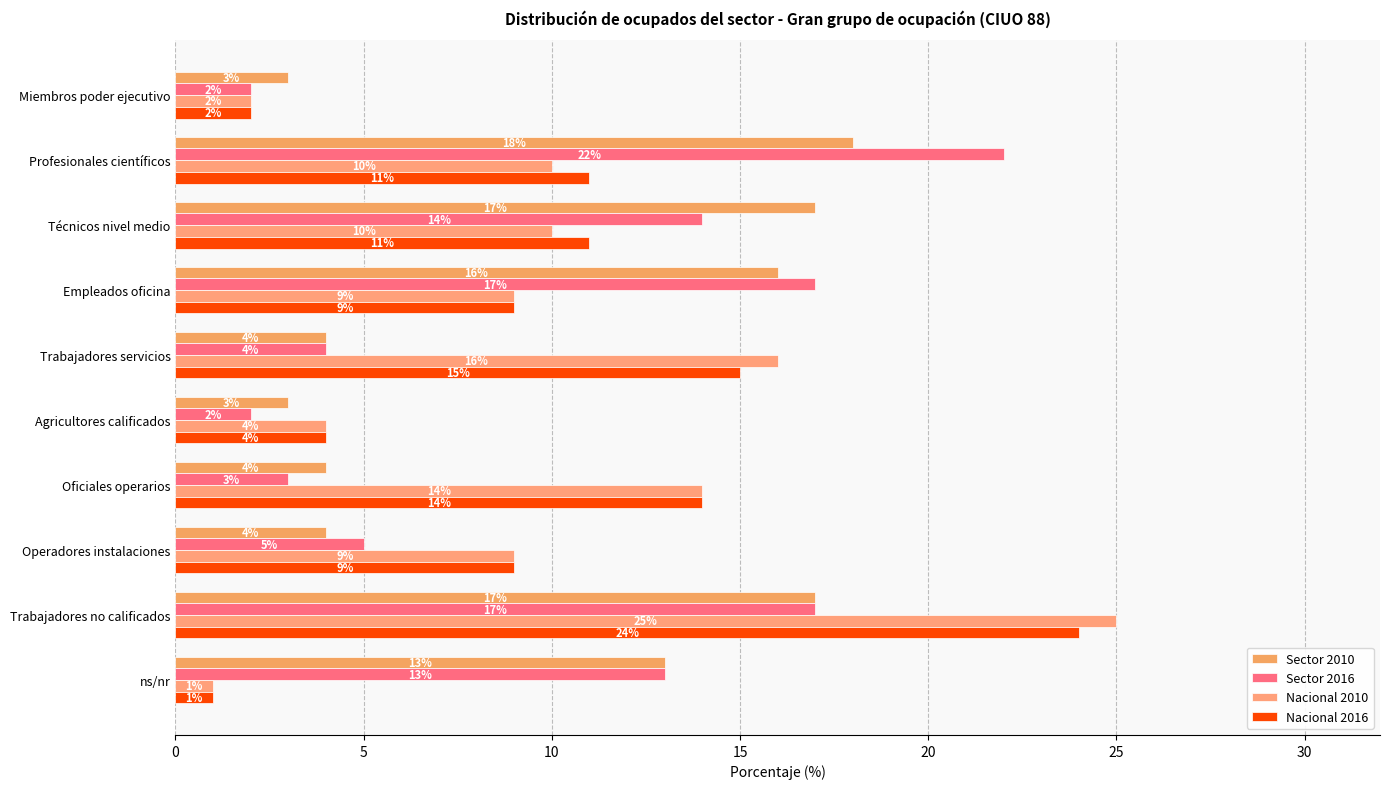

How many series are shown in this chart?

4